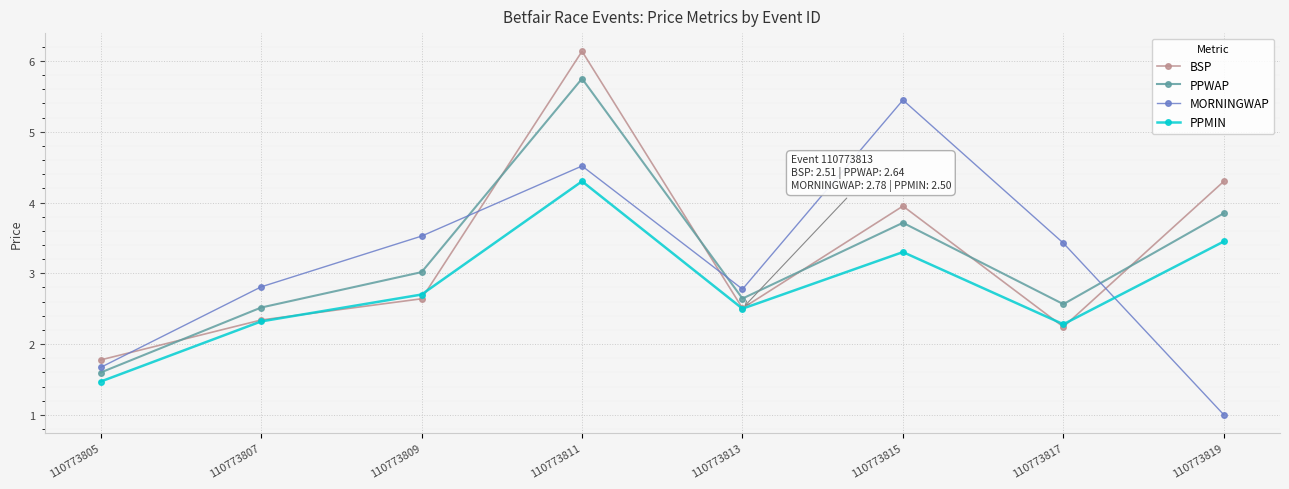

What is the maximum value for PPMIN?

4.3